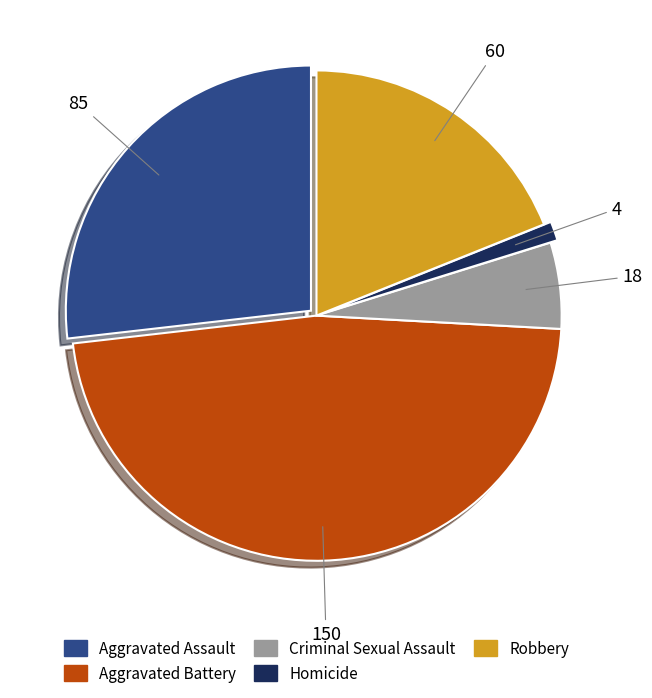

How many segments does this pie chart have?

5